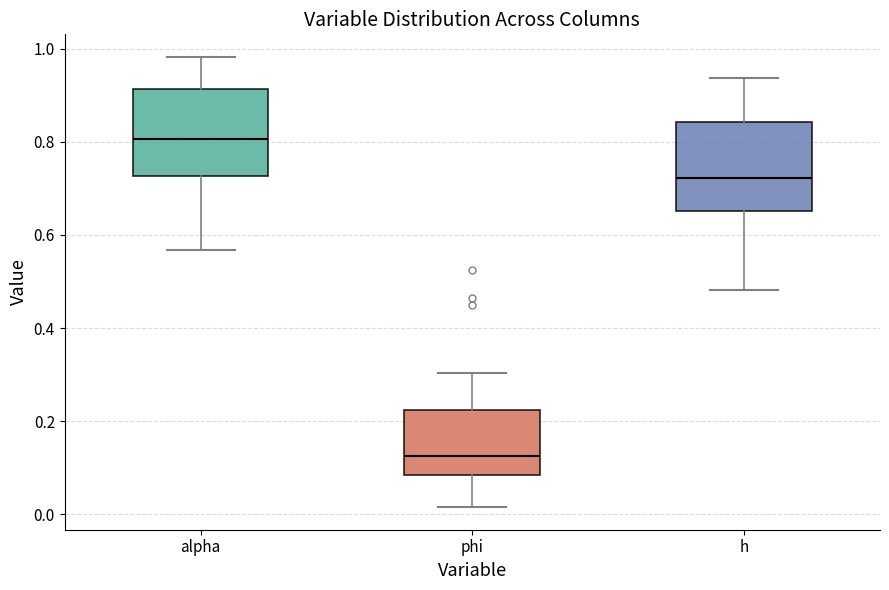

Reading left to right, read every box against the y-axis: the position of its median line, the range the box covers, and the ends of its whiskers. The values are not printed on the chart, so give them approximately, as read against the axis.

alpha: median 0.80, box 0.72 to 0.92, whiskers 0.56 to 0.98
phi: median 0.12, box 0.08 to 0.22, whiskers 0.02 to 0.30
h: median 0.72, box 0.66 to 0.84, whiskers 0.48 to 0.94